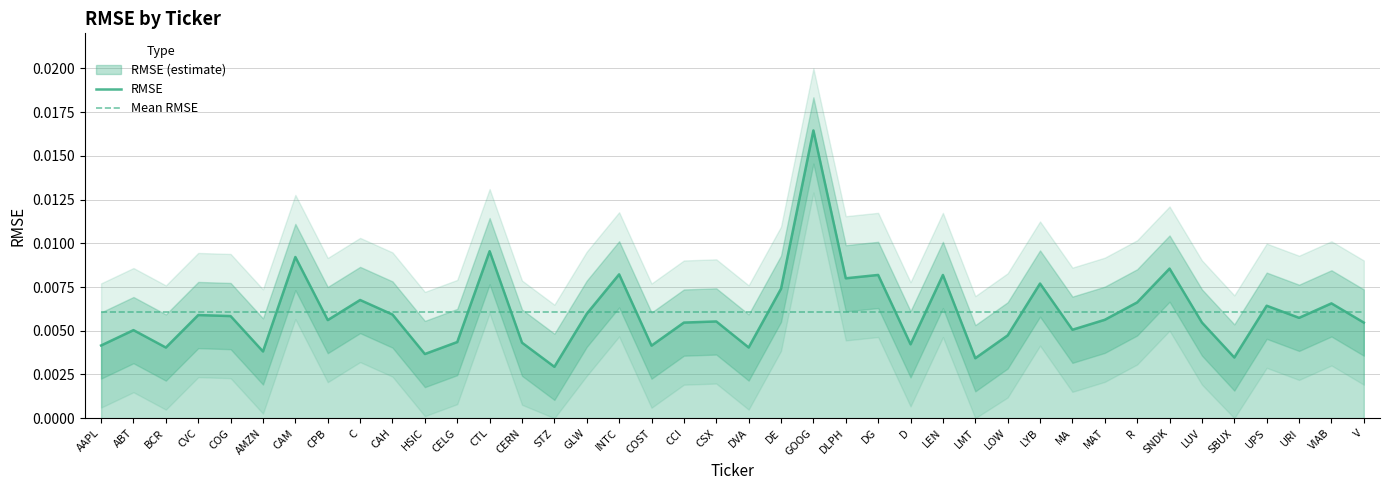

Between which two adjacent categories do Mean RMSE and RMSE first intersect?

AMZN and CAM